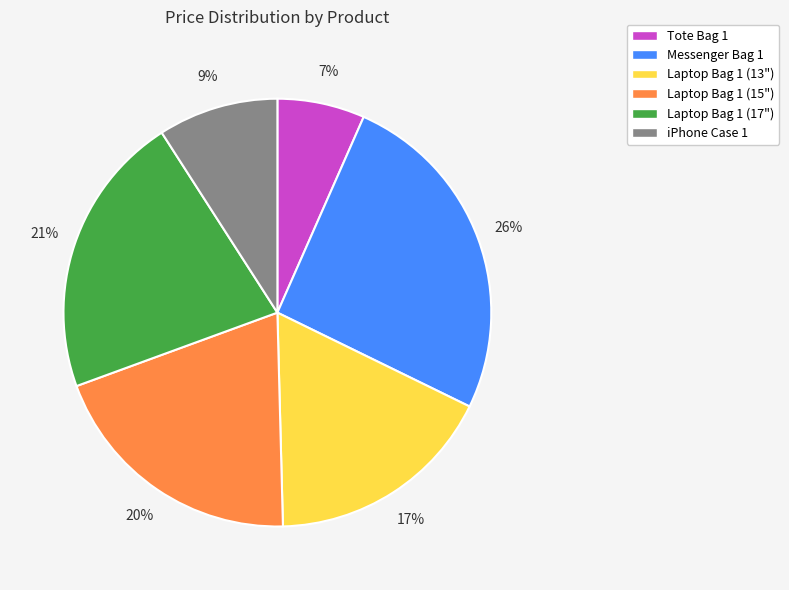

Which slice is the smallest?

Tote Bag 1